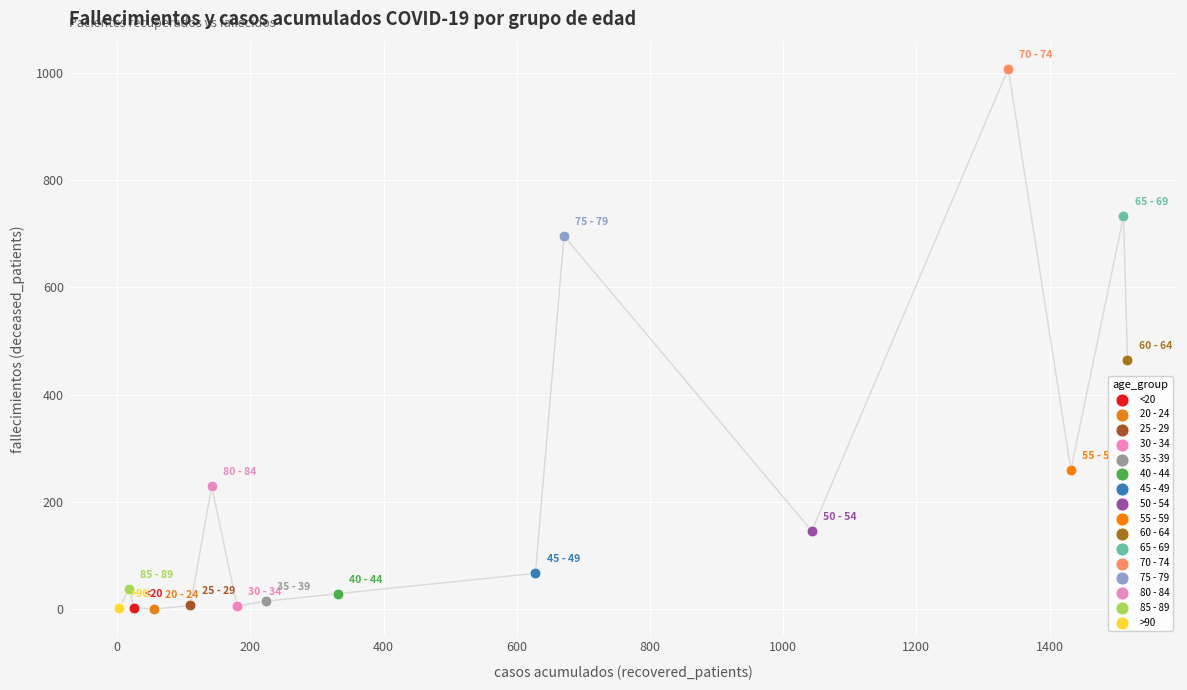

What are all the series names shown in the legend?

<20, 20 - 24, 25 - 29, 30 - 34, 35 - 39, 40 - 44, 45 - 49, 50 - 54, 55 - 59, 60 - 64, 65 - 69, 70 - 74, 75 - 79, 80 - 84, 85 - 89, >90